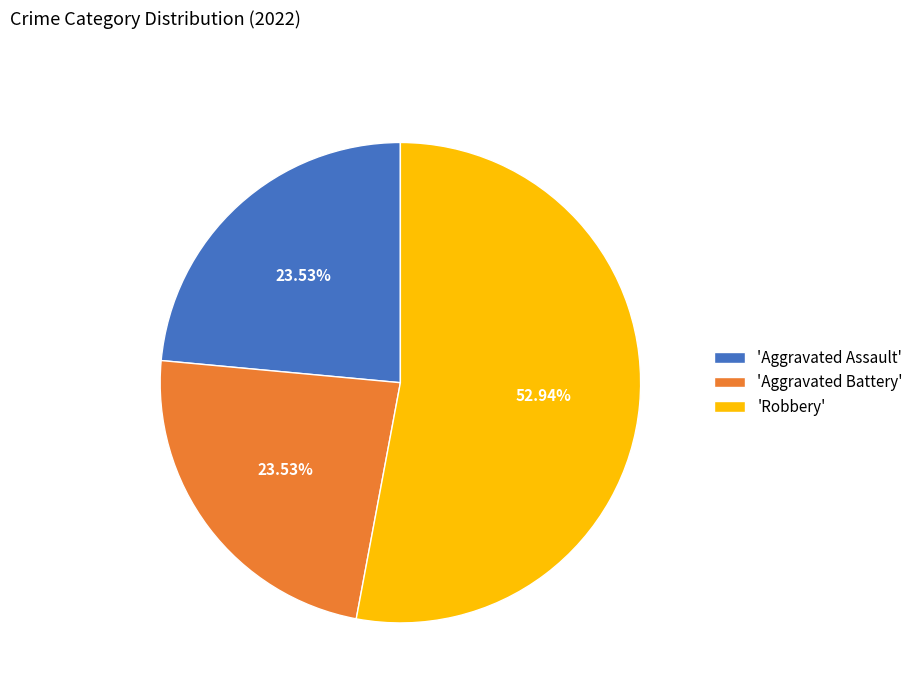

Is there any slice that represents more than half of the pie?

Yes